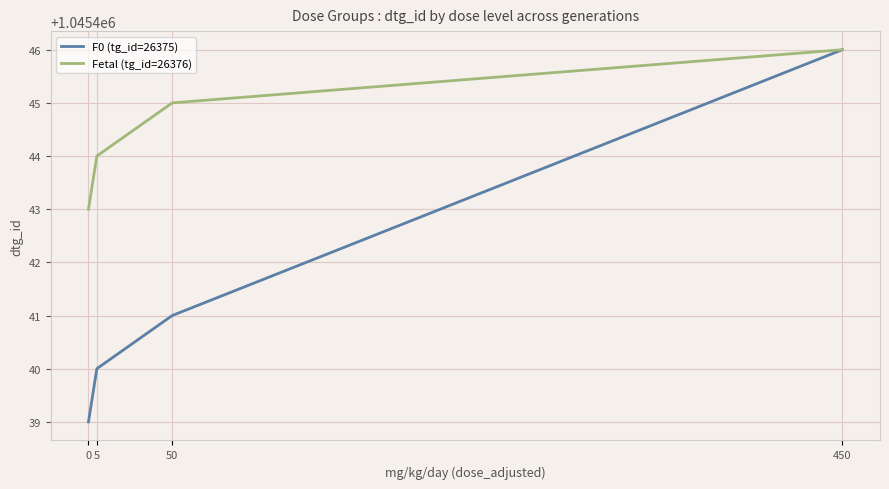

Reading right to left, transcribe all the data shown in this chart.

F0 (tg_id=26375): 450=1045446	50=1045441	5=1045440	0=1045439
Fetal (tg_id=26376): 450=1045446	50=1045445	5=1045444	0=1045443